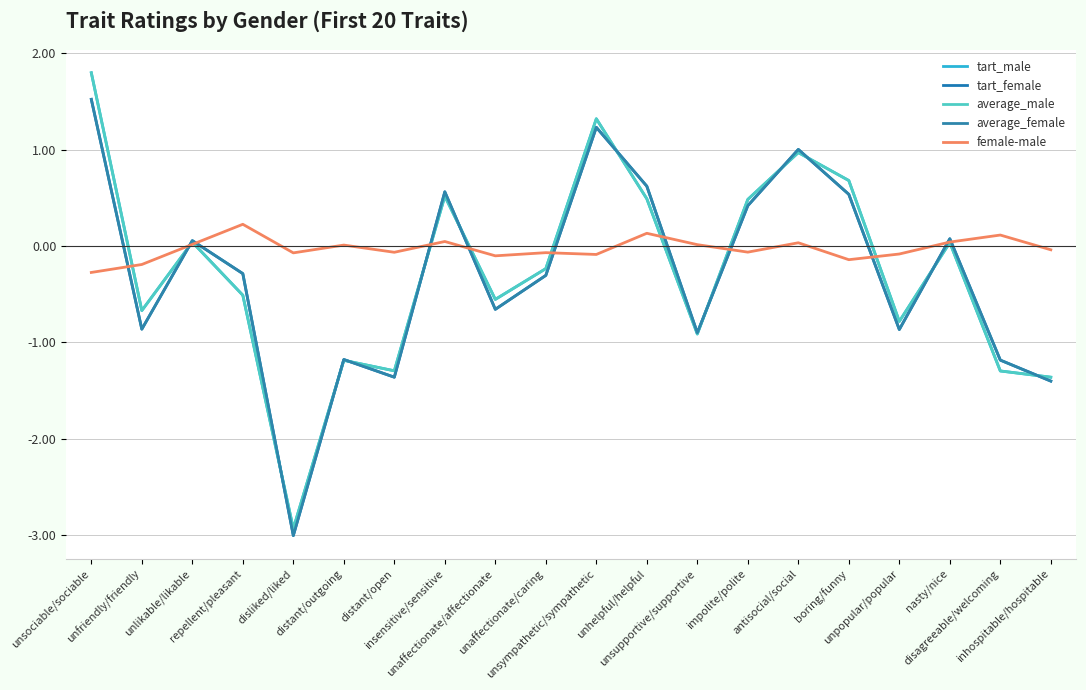

True or false: average_male has a value of 1.8 at unsympathetic/sympathetic.

False